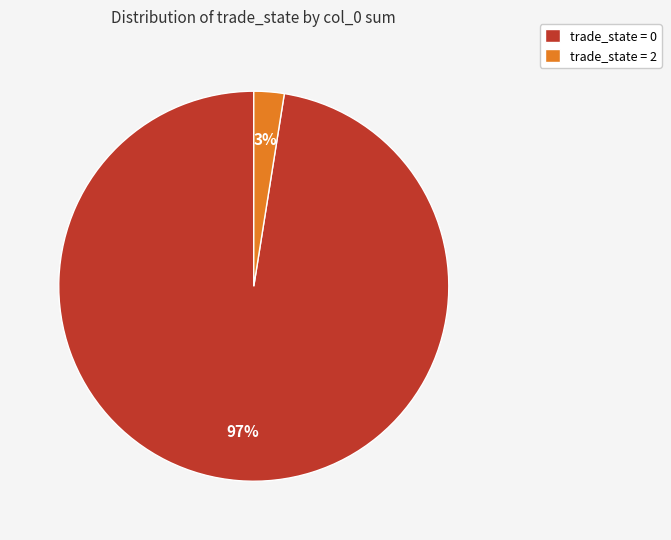

Count the number of slices in the pie.

2